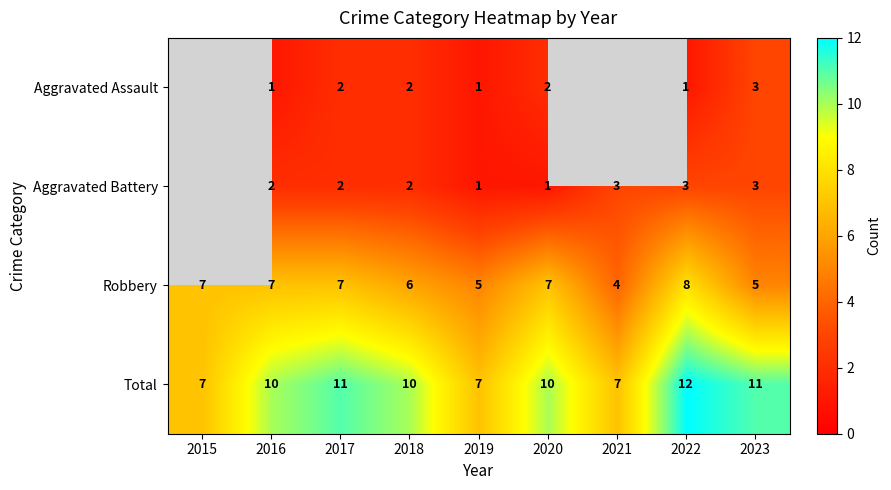

What value does the Total series have at 2018?

10